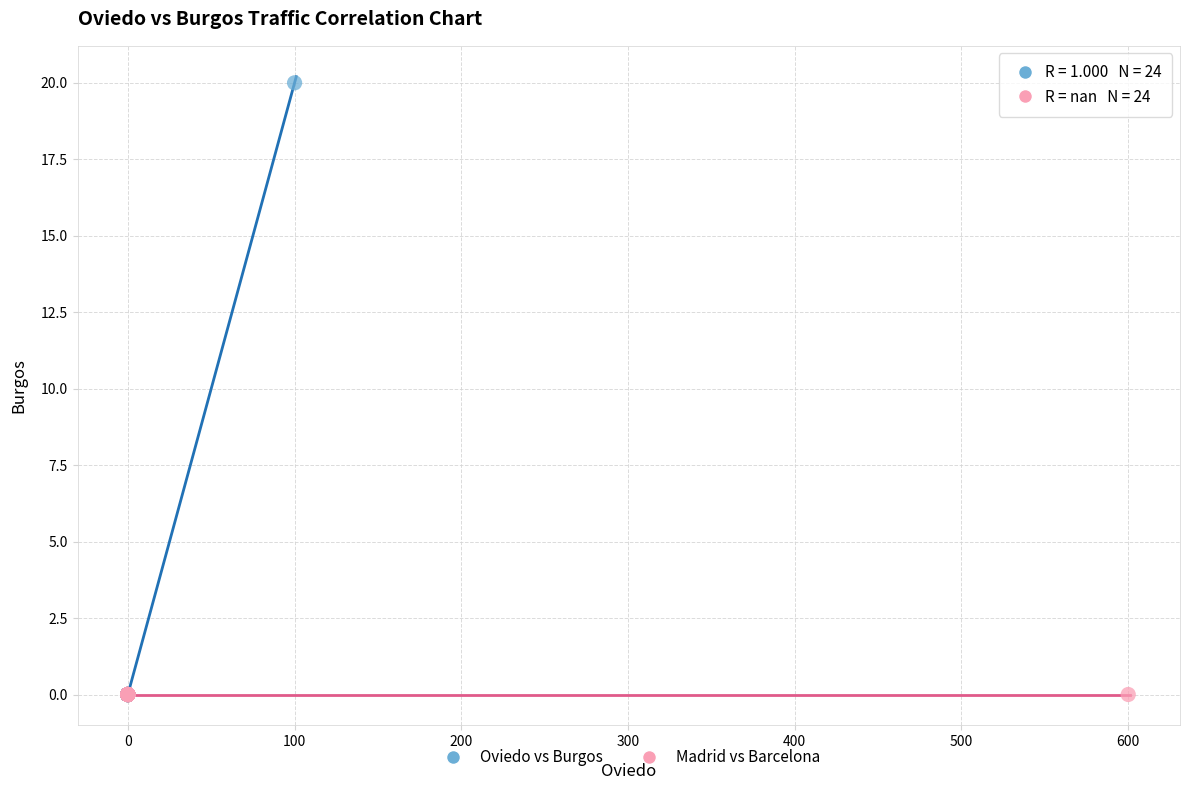

Which series reaches the maximum Y coordinate?

Oviedo vs Burgos